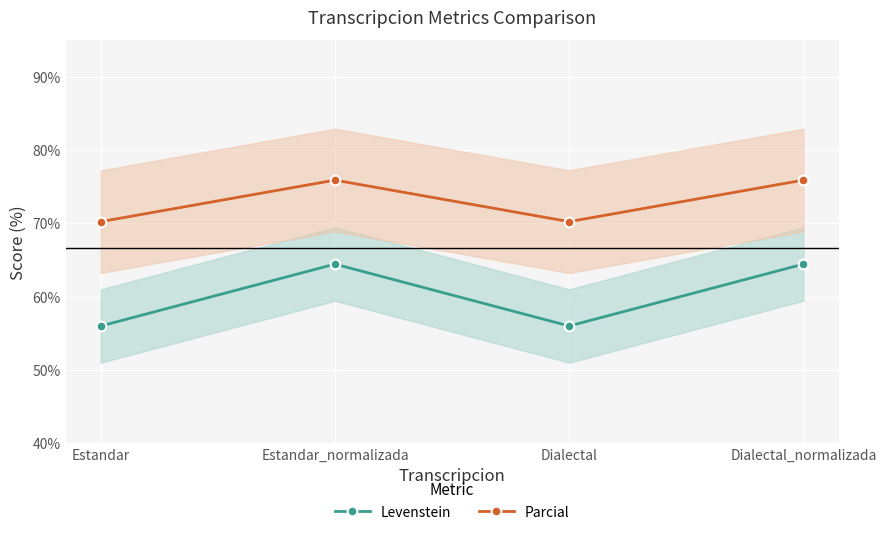

How many data points in Levenstein are above 64?

2